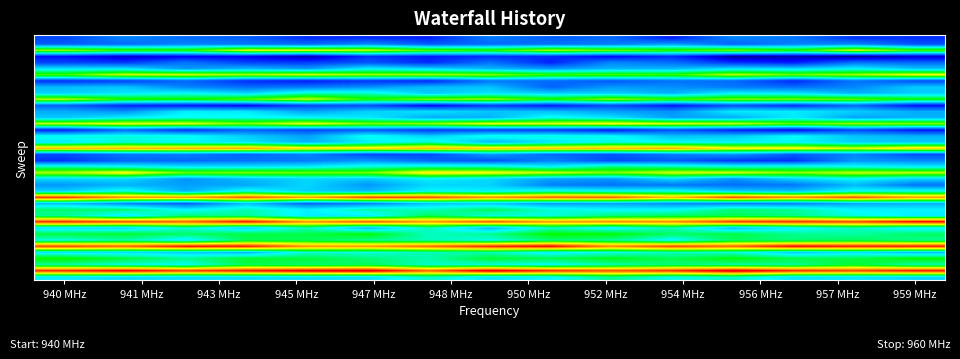

What is the maximum value shown in the chart?

2.1